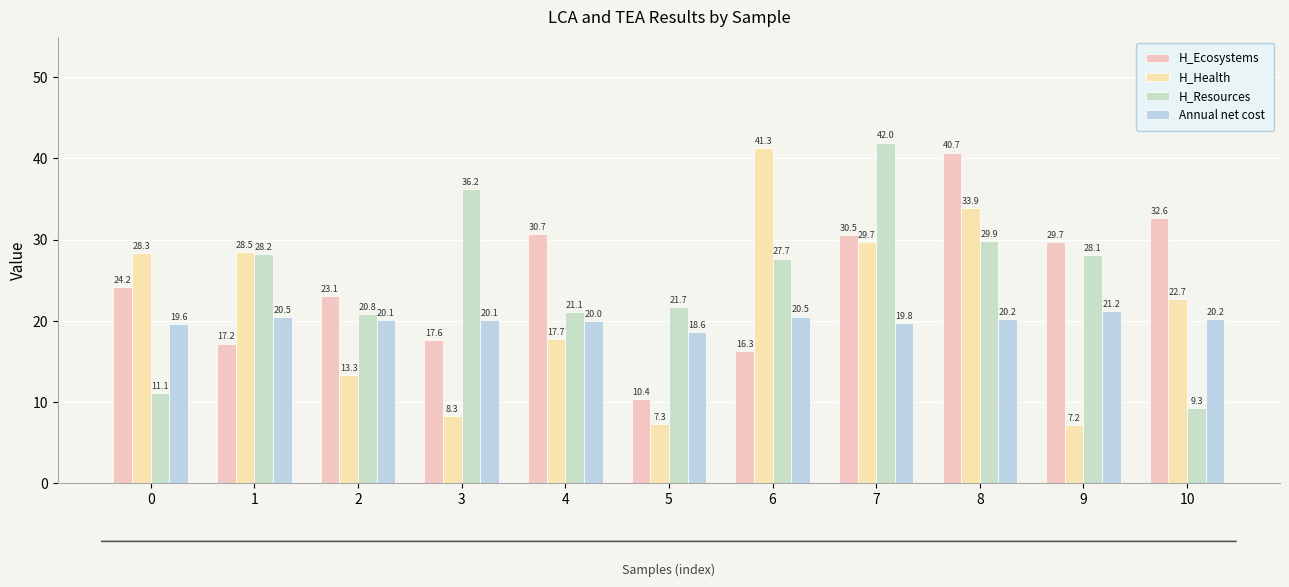

What is the minimum value for H_Health?

7.2